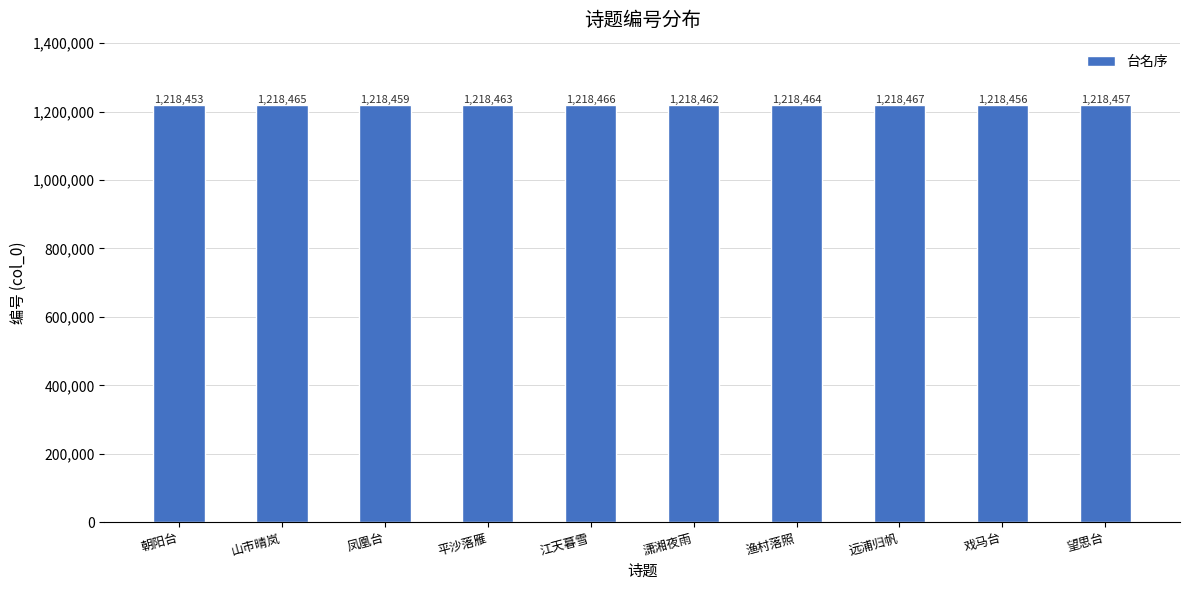

At which category does the chart reach its minimum across all series?

朝阳台